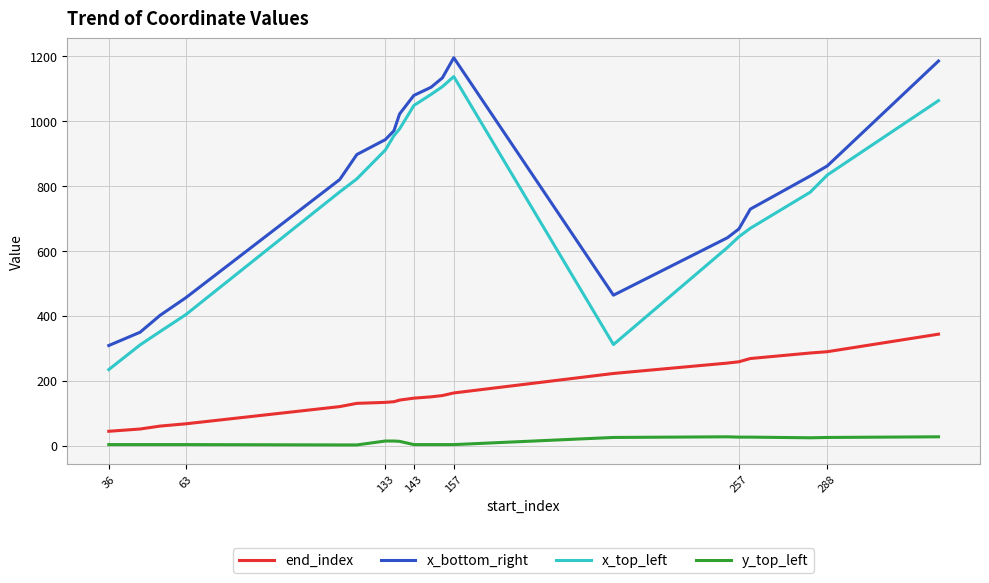

What is the highest value of the end_index series?

344